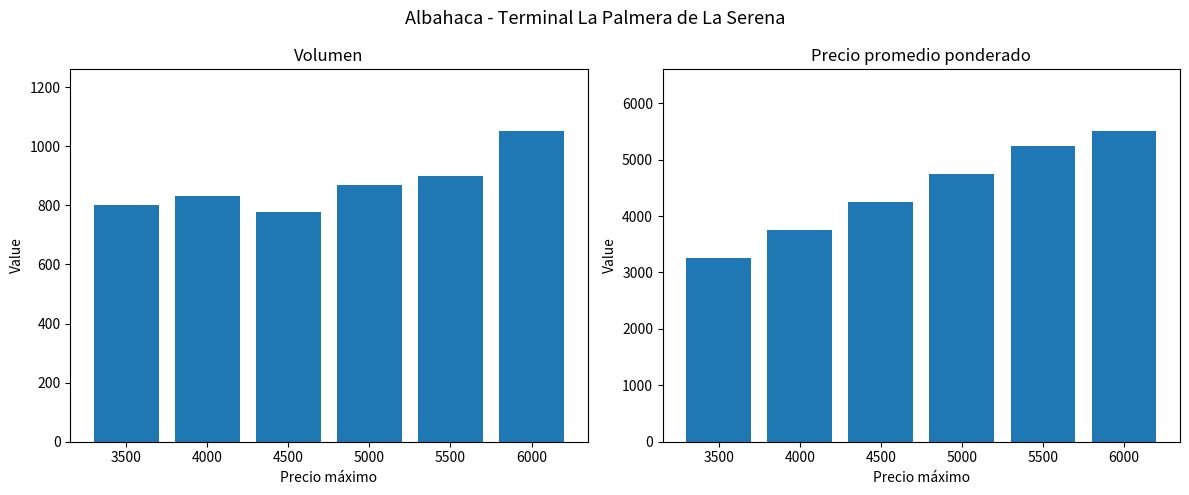

The Precio promedio ponderado series shows 3750 at 4000. True or false?

True